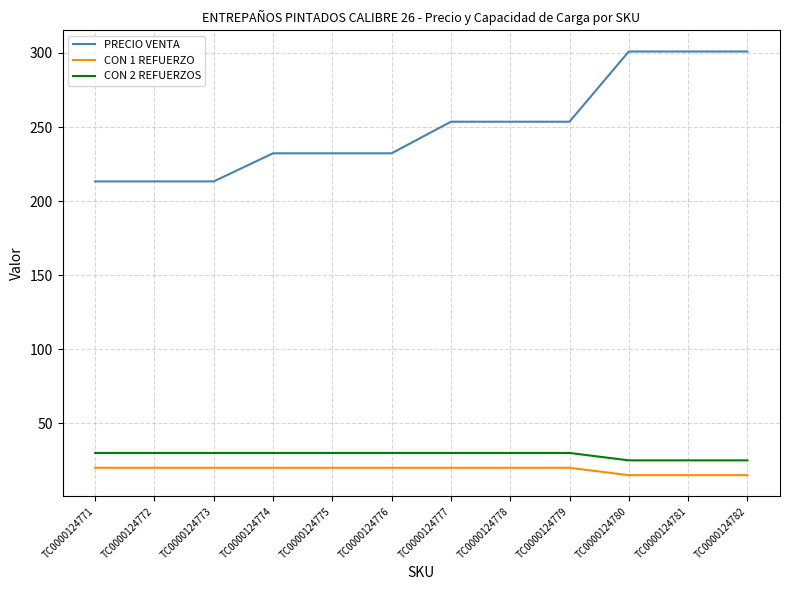

Which series has the largest total across all categories?

PRECIO VENTA